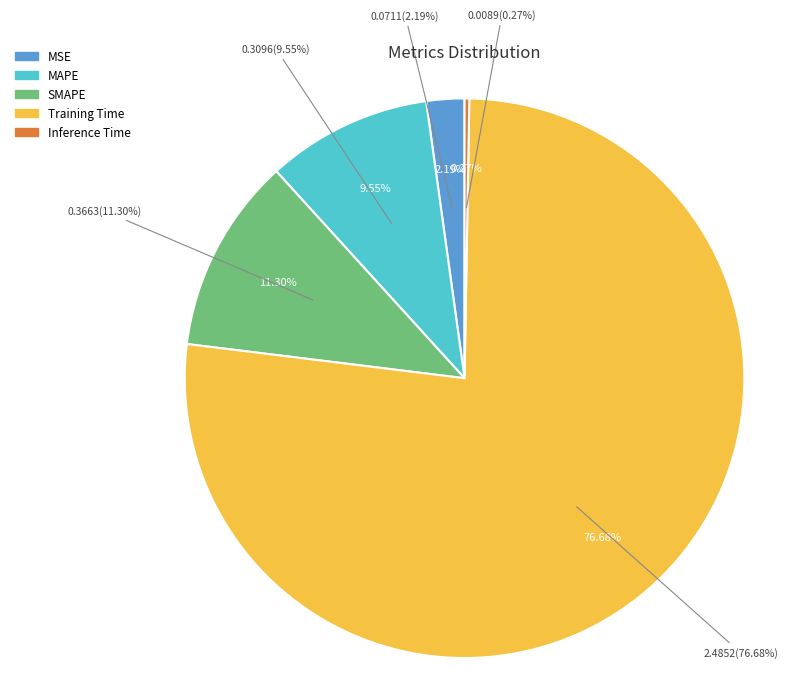

To the nearest percent, what percentage of the pie is MAPE?

10%